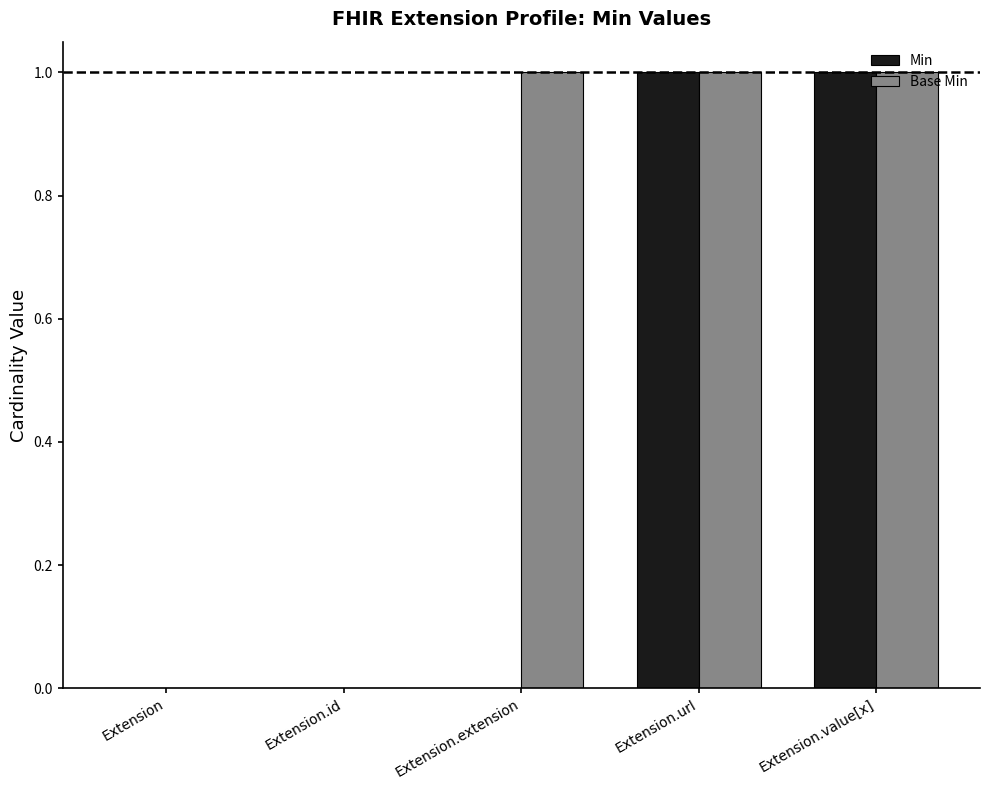

Is the value of Base Min at Extension.url greater than the value of Min at Extension?

Yes